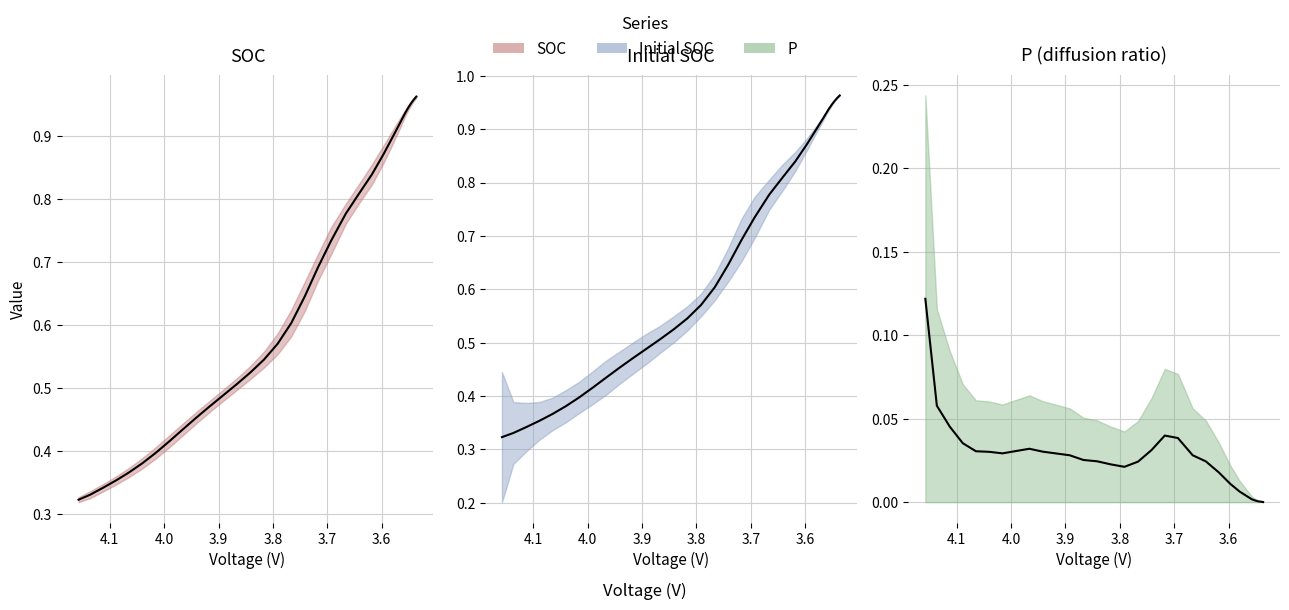

True or false: SOC and Initial SOC intersect in this chart.

False